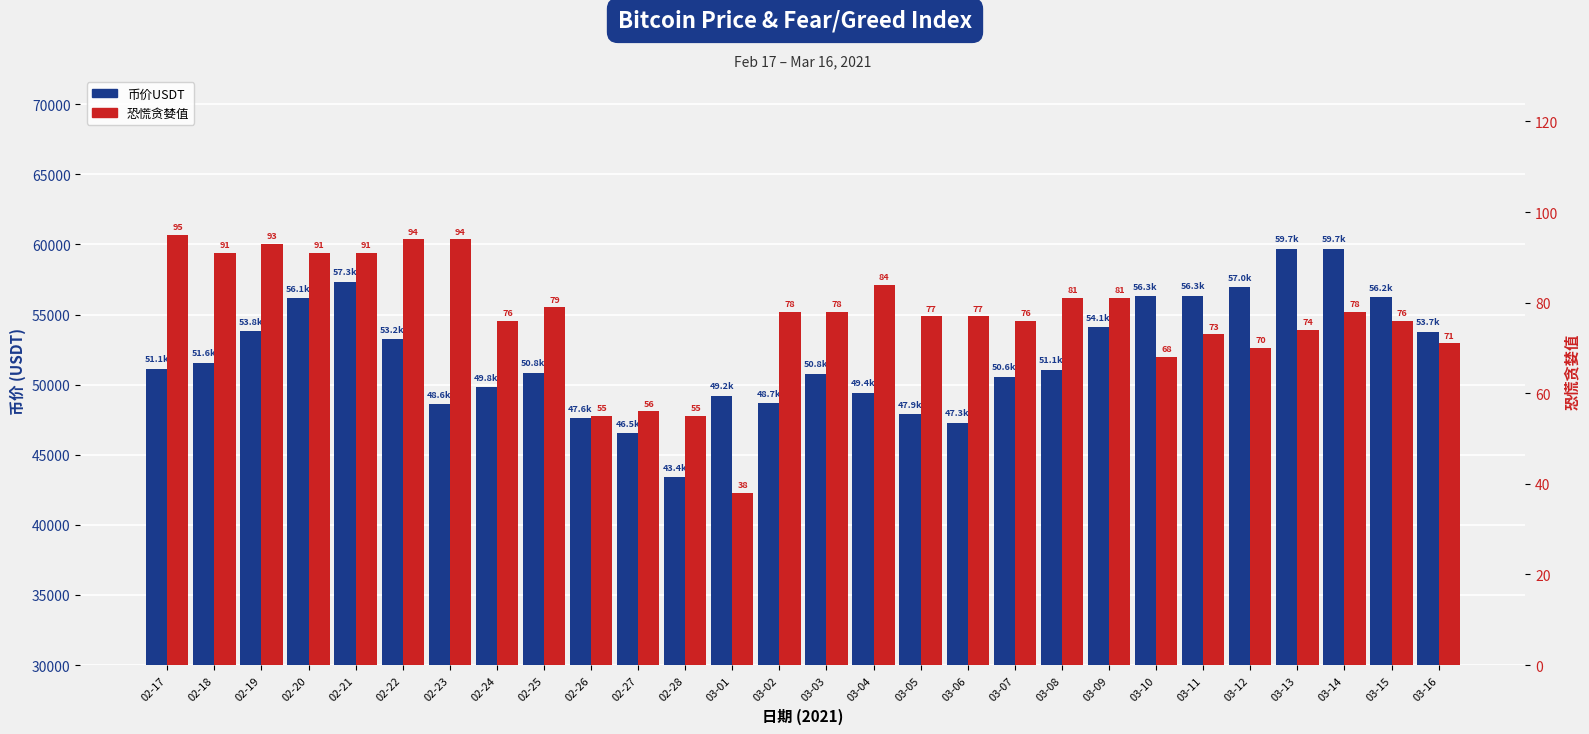

What position from the right is 03-05?

12